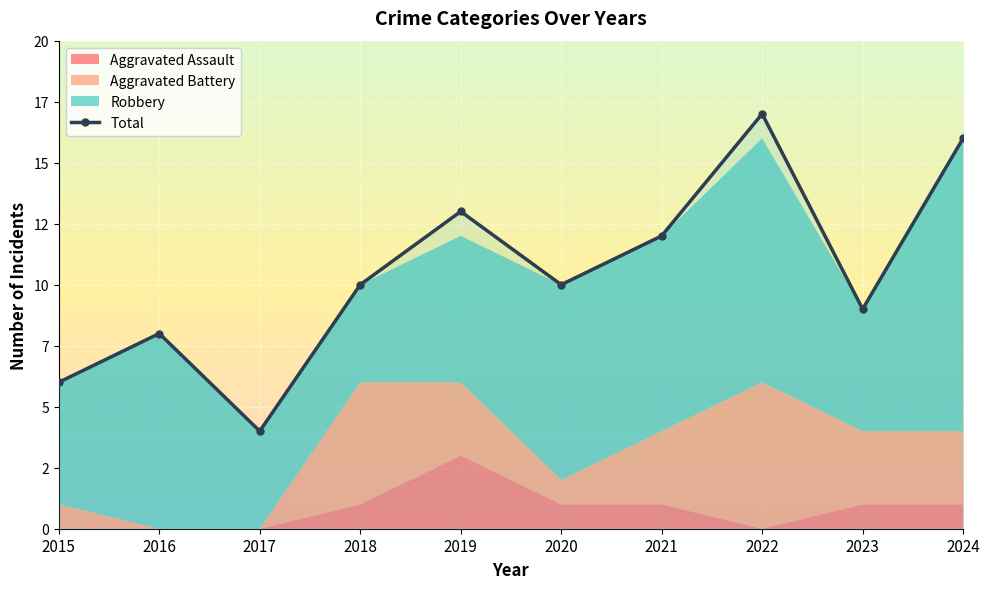

Reading left to right, transcribe all the data shown in this chart.

Aggravated Assault: 2015=0	2016=0	2017=0	2018=1	2019=3	2020=1	2021=1	2022=0	2023=1	2024=1
Aggravated Battery: 2015=1	2016=0	2017=0	2018=5	2019=3	2020=1	2021=3	2022=6	2023=3	2024=3
Robbery: 2015=5	2016=8	2017=4	2018=4	2019=6	2020=8	2021=8	2022=10	2023=5	2024=12
Total: 2015=6	2016=8	2017=4	2018=10	2019=13	2020=10	2021=12	2022=17	2023=9	2024=16